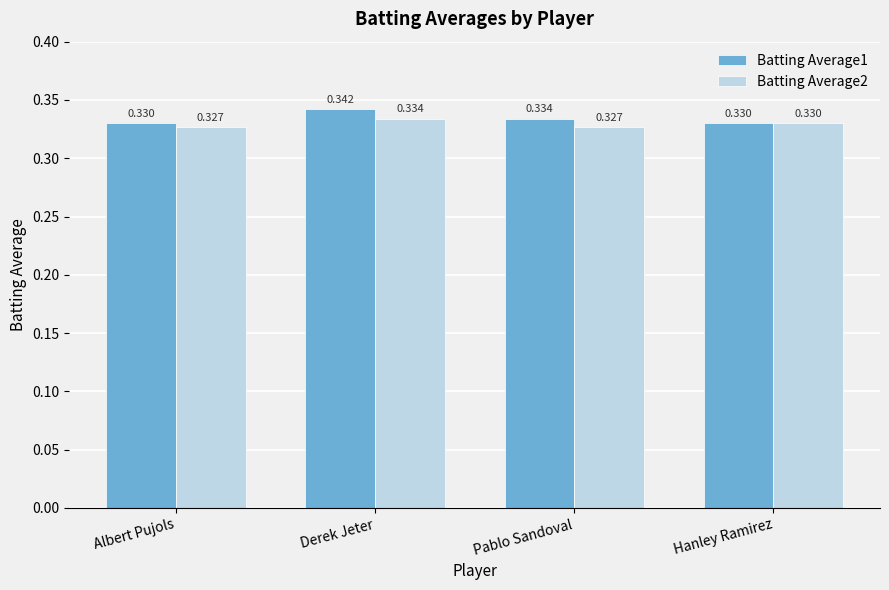

Which label corresponds to the largest value in the chart?

Derek Jeter